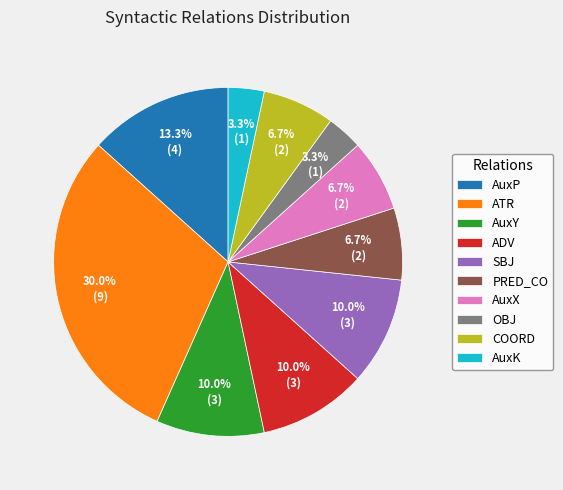

Does OBJ account for over 50% of the chart?

No